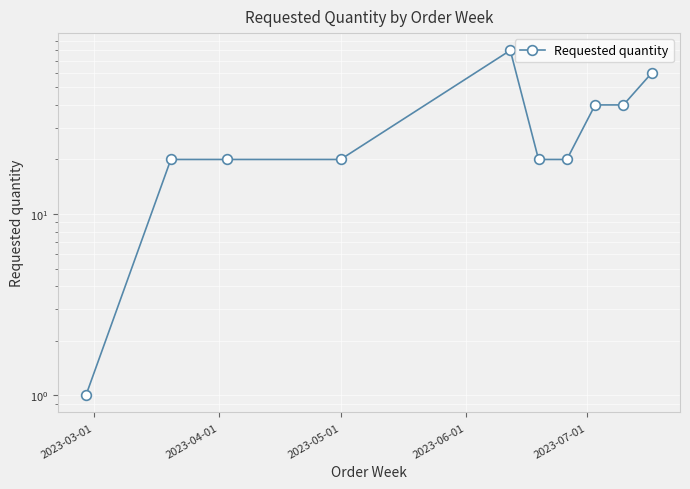

What is the minimum value shown in the chart?

1